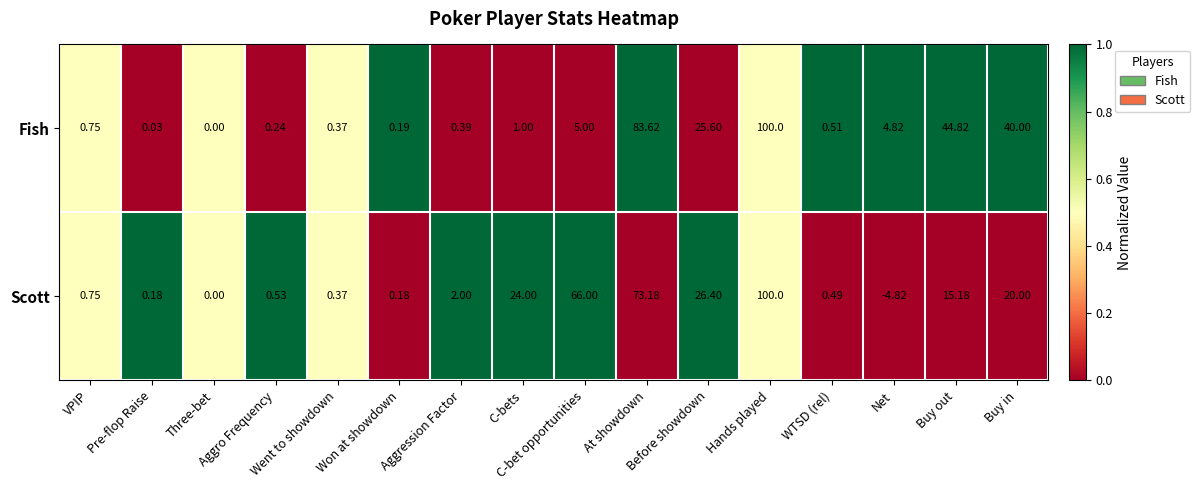

Which series has the largest range (max minus min)?

Scott